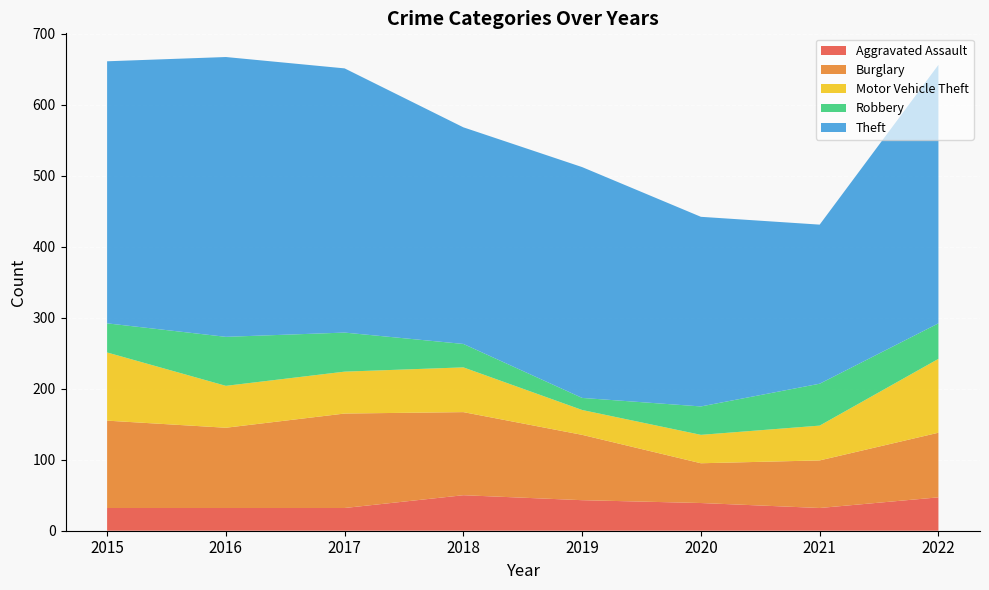

Reading right to left, list all the values displayed in this chart.

Aggravated Assault: 47	32	39	43	50	32	32	32
Burglary: 91	67	56	92	117	133	113	123
Motor Vehicle Theft: 104	49	40	35	63	59	59	96
Robbery: 50	59	40	17	33	55	69	41
Theft: 364	224	267	325	305	372	394	369